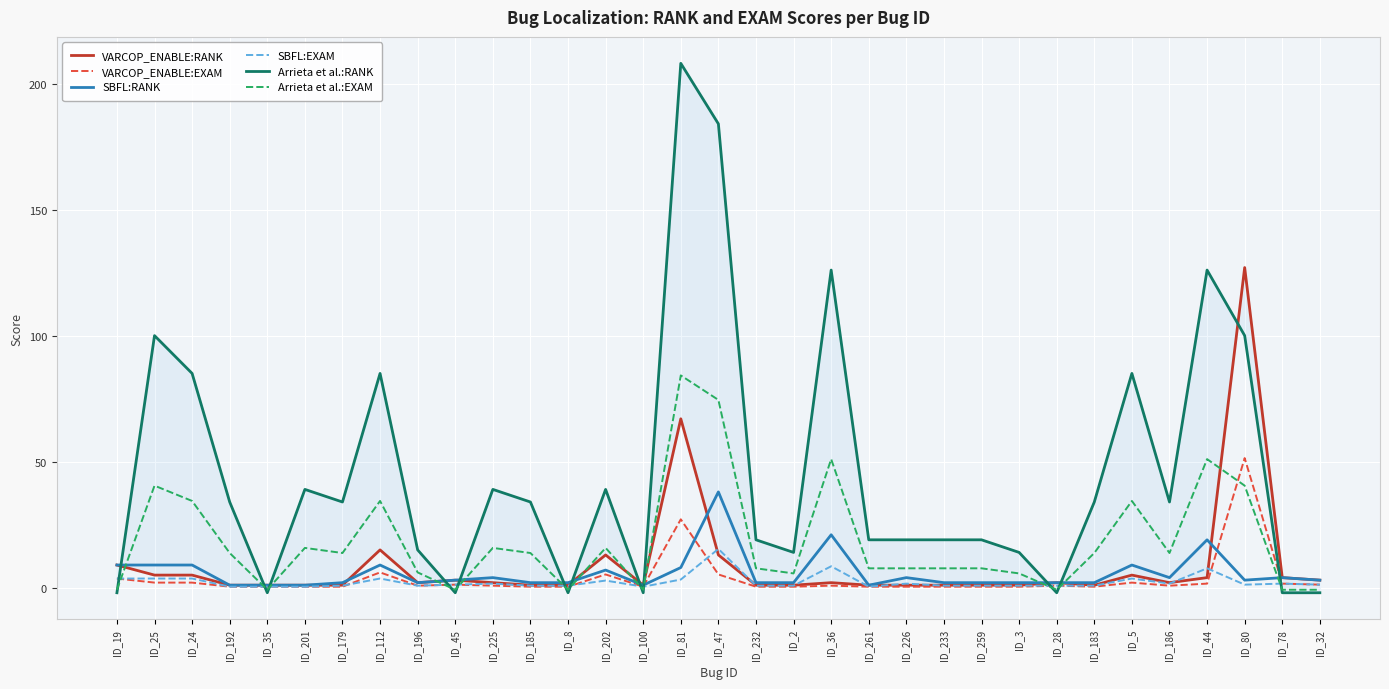

Reading left to right, list all the values displayed in this chart.

VARCOP_ENABLE:RANK: 9.0	5.0	5.0	1.0	1.0	1.0	1.0	15.0	2.0	3.0	2.0	1.0	1.0	13.0	1.0	67.0	13.0	1.0	1.0	2.0	1.0	1.0	1.0	1.0	1.0	2.0	1.0	5.0	2.0	4.0	127.0	4.0	3.0
VARCOP_ENABLE:EXAM: 3.6	2.0	2.0	0.4	0.4	0.4	0.4	6.1	0.8	1.2	0.8	0.4	0.4	5.3	0.4	27.1	5.3	0.4	0.4	0.8	0.4	0.4	0.4	0.4	0.4	0.8	0.4	2.0	0.8	1.6	51.4	1.6	1.2
SBFL:RANK: 9.0	9.0	9.0	1.0	1.0	1.0	2.0	9.0	2.0	3.0	4.0	2.0	2.0	7.0	1.0	8.0	38.0	2.0	2.0	21.0	1.0	4.0	2.0	2.0	2.0	2.0	2.0	9.0	4.0	19.0	3.0	4.0	3.0
SBFL:EXAM: 3.6	3.6	3.6	0.4	0.4	0.4	0.8	3.6	0.8	1.2	1.6	0.8	0.8	2.8	0.4	3.2	15.4	0.8	0.8	8.5	0.4	1.6	0.8	0.8	0.8	0.8	0.8	3.6	1.6	7.7	1.2	1.6	1.2
Arrieta et al.:RANK: -2.0	100.0	85.0	34.0	-2.0	39.0	34.0	85.0	15.0	-2.0	39.0	34.0	-2.0	39.0	-2.0	208.0	184.0	19.0	14.0	126.0	19.0	19.0	19.0	19.0	14.0	-2.0	34.0	85.0	34.0	126.0	100.0	-2.0	-2.0
Arrieta et al.:EXAM: -0.8	40.5	34.4	13.8	-0.8	15.8	13.8	34.4	6.1	-0.8	15.8	13.8	-0.8	15.8	-0.8	84.2	74.5	7.7	5.7	51.0	7.7	7.7	7.7	7.7	5.7	-0.8	13.8	34.4	13.8	51.0	40.5	-0.8	-0.8